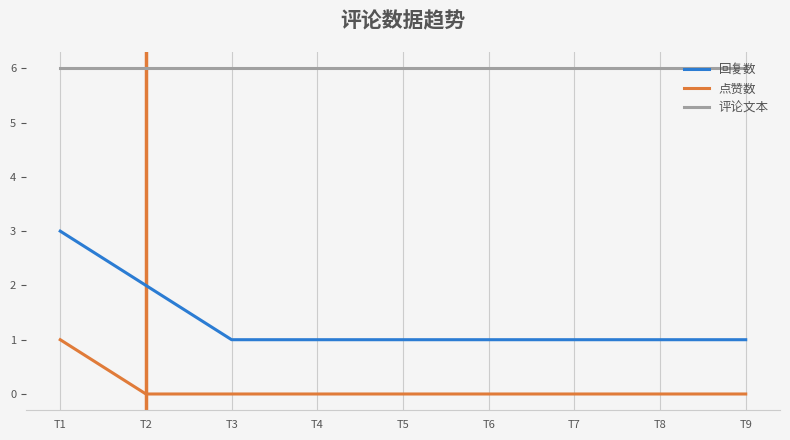

Reading left to right, what are all the values shown in this chart?

回复数: 3	2	1	1	1	1	1	1	1
点赞数: 1	0	0	0	0	0	0	0	0
评论文本: 6	6	6	6	6	6	6	6	6